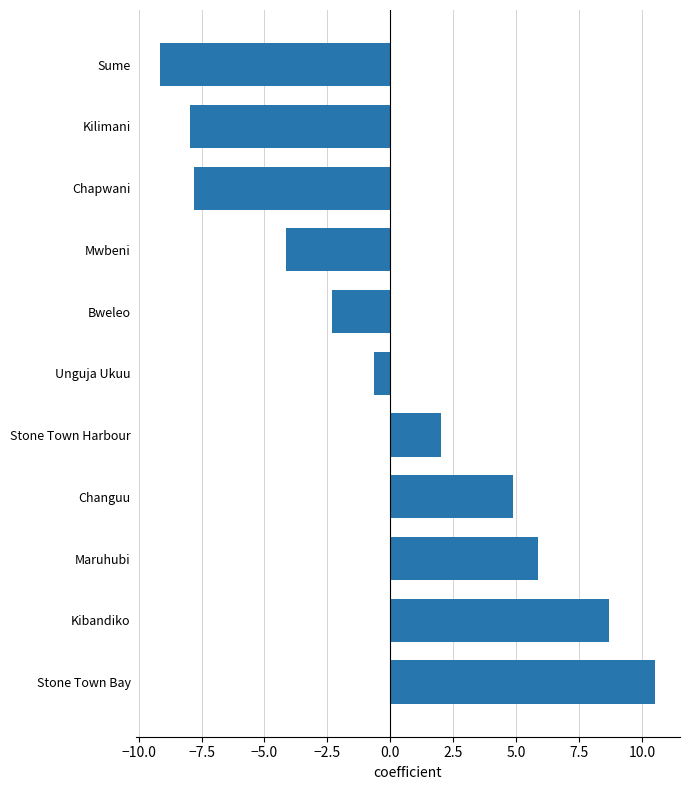

What is the change in value from Maruhubi to Changuu?

-1.0